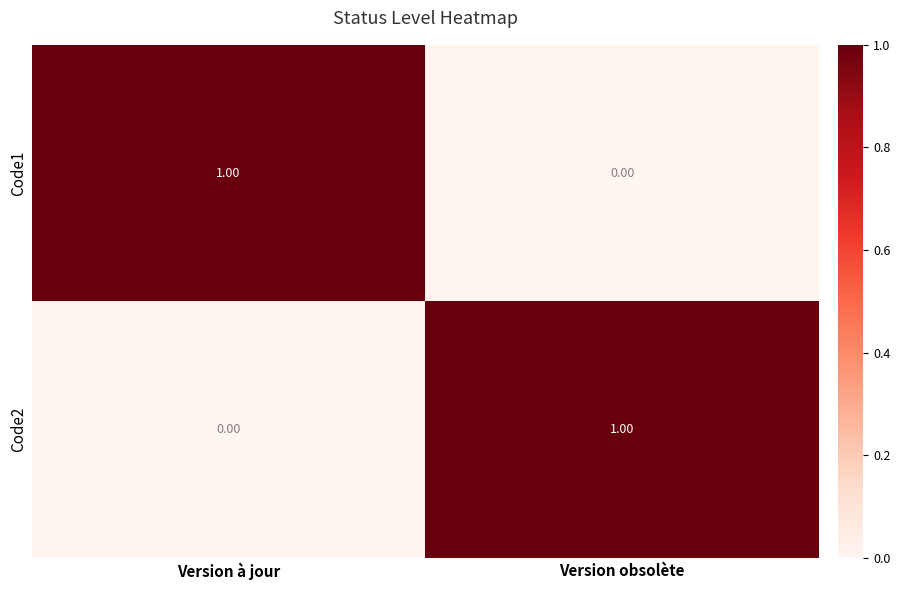

At Version à jour, list the series in order from largest to smallest.

Code1, Code2